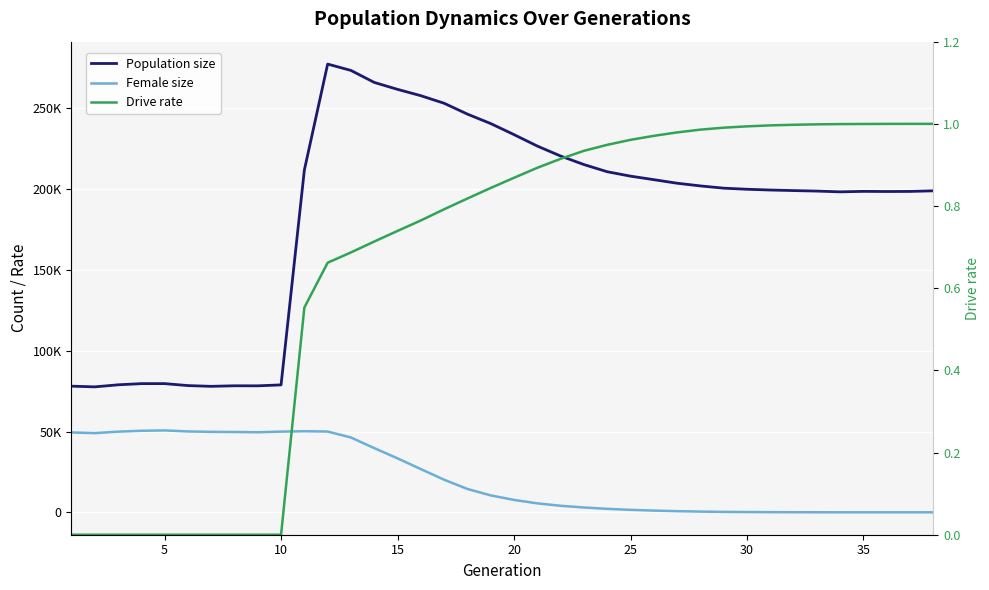

At how many categories does at least one series exceed 82812?

28